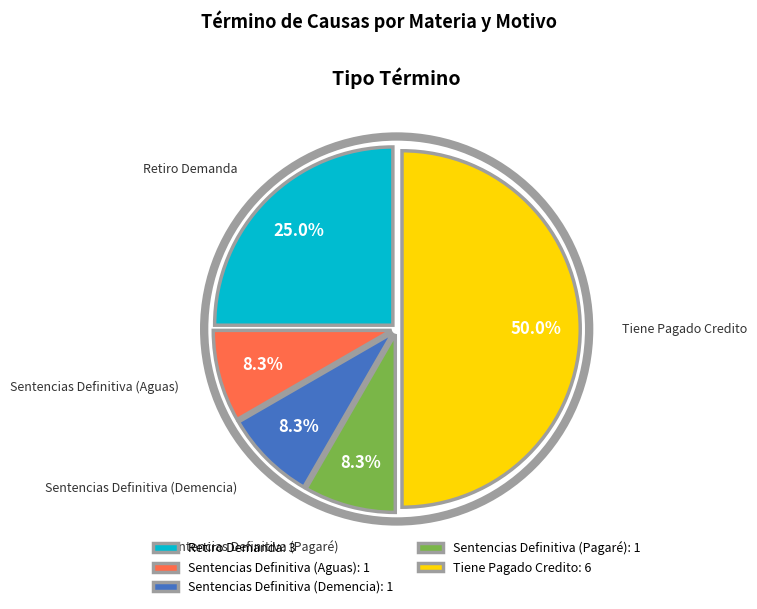

Which slice is the largest?

Tiene Pagado Credito